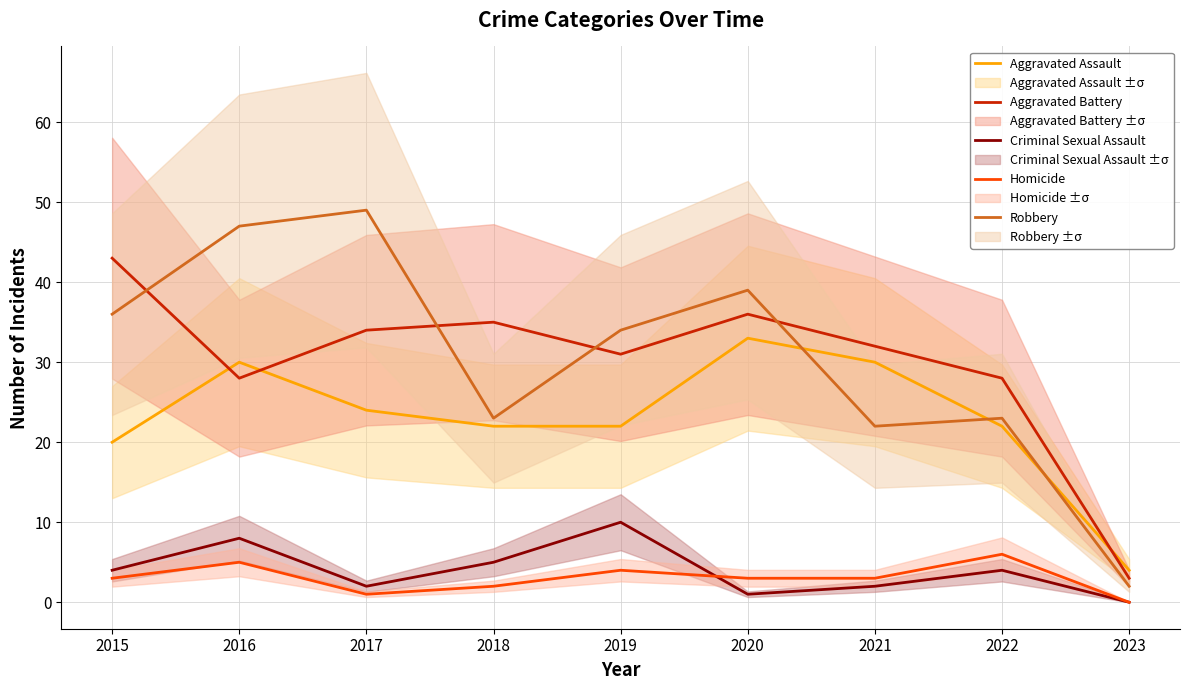

Which series changed the most between 2018 and 2020?

Robbery